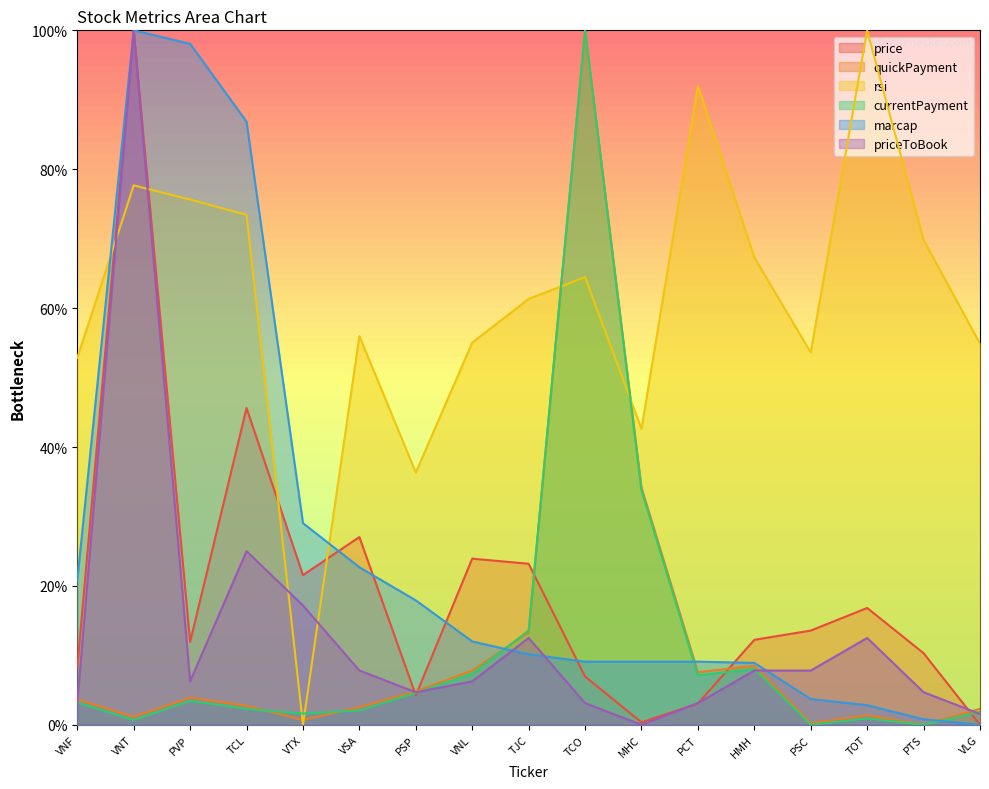

Reading left to right, extract all data points from this chart.

price: VNF=8.2	VNT=100.0	PVP=11.9	TCL=45.6	VTX=21.6	VSA=27.0	PSP=4.2	VNL=23.9	TJC=23.2	TCO=7.0	MHC=0.4	PCT=3.1	HMH=12.2	PSC=13.6	TOT=16.8	PTS=10.3	VLG=0.0
quickPayment: VNF=3.7	VNT=1.1	PVP=3.9	TCL=2.8	VTX=0.7	VSA=2.5	PSP=4.8	VNL=7.8	TJC=13.3	TCO=100.0	MHC=34.2	PCT=7.6	HMH=8.5	PSC=0.2	TOT=1.4	PTS=0.0	VLG=2.3
rsi: VNF=52.8	VNT=77.7	PVP=75.6	TCL=73.4	VTX=0.0	VSA=56.0	PSP=36.3	VNL=55.0	TJC=61.3	TCO=64.5	MHC=42.6	PCT=92.0	HMH=67.3	PSC=53.6	TOT=100.0	PTS=69.8	VLG=54.9
currentPayment: VNF=3.2	VNT=0.7	PVP=3.4	TCL=2.3	VTX=1.6	VSA=2.1	PSP=4.6	VNL=7.4	TJC=13.6	TCO=100.0	MHC=33.8	PCT=7.1	HMH=8.0	PSC=0.0	TOT=0.9	PTS=0.0	VLG=1.8
marcap: VNF=20.8	VNT=100.0	PVP=98.1	TCL=86.8	VTX=29.0	VSA=22.7	PSP=17.9	VNL=12.0	TJC=10.2	TCO=9.1	MHC=9.1	PCT=9.1	HMH=8.9	PSC=3.7	TOT=2.8	PTS=0.8	VLG=0.0
priceToBook: VNF=3.1	VNT=100.0	PVP=6.2	TCL=25.0	VTX=17.2	VSA=7.8	PSP=4.7	VNL=6.2	TJC=12.5	TCO=3.1	MHC=0.0	PCT=3.1	HMH=7.8	PSC=7.8	TOT=12.5	PTS=4.7	VLG=1.6